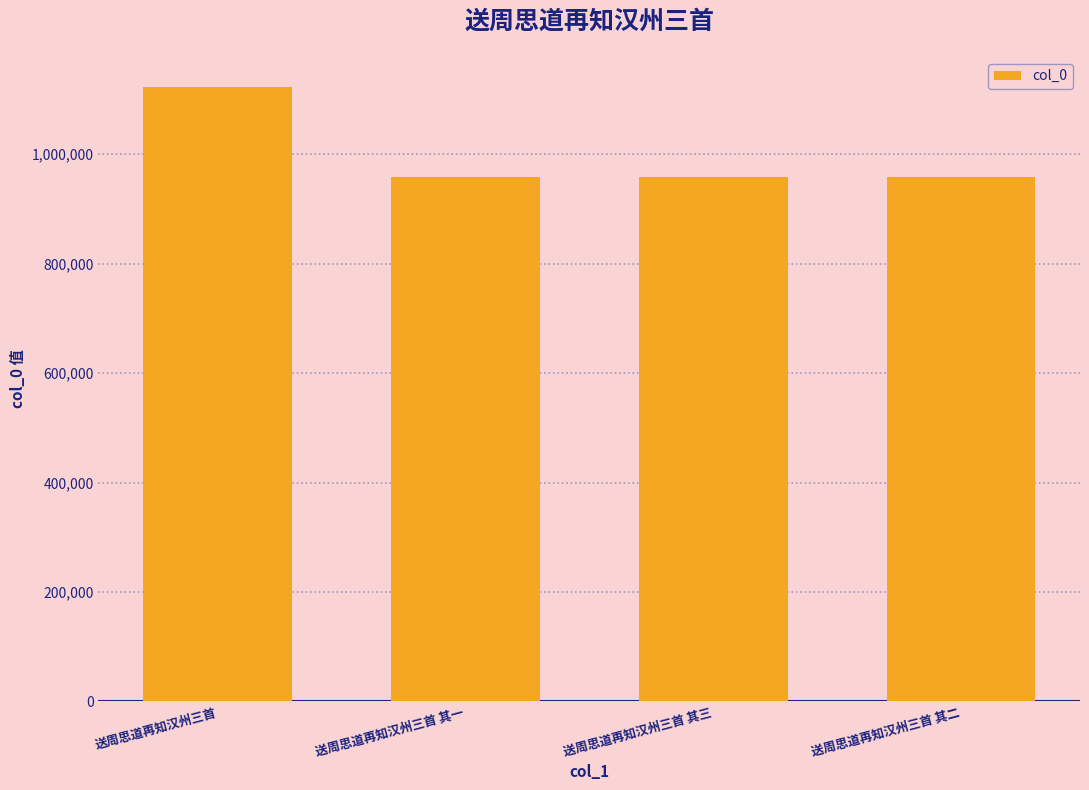

At which category does the chart reach its peak across all series?

送周思道再知汉州三首